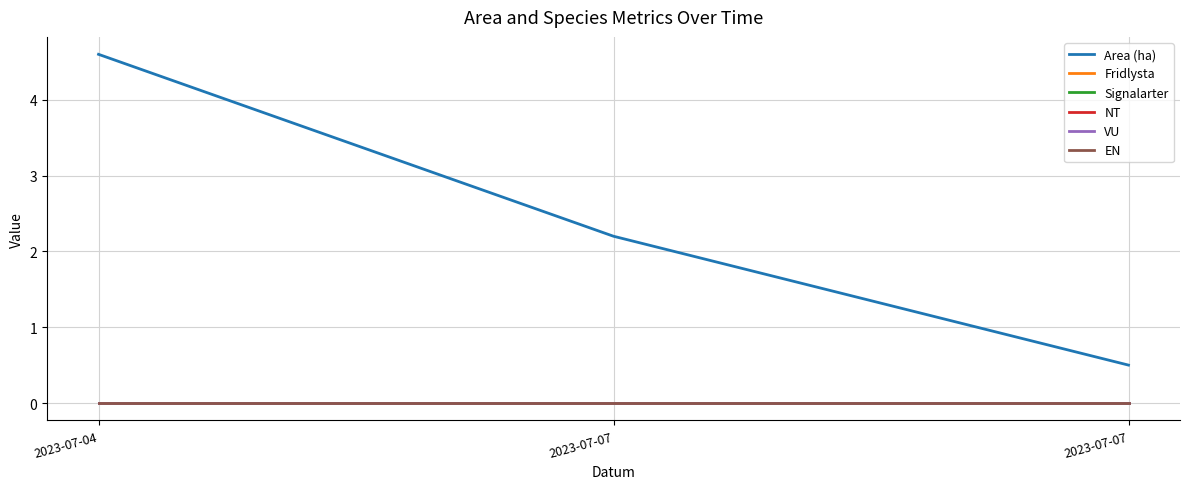

At which category is the sum across all series the highest?

2023-07-04